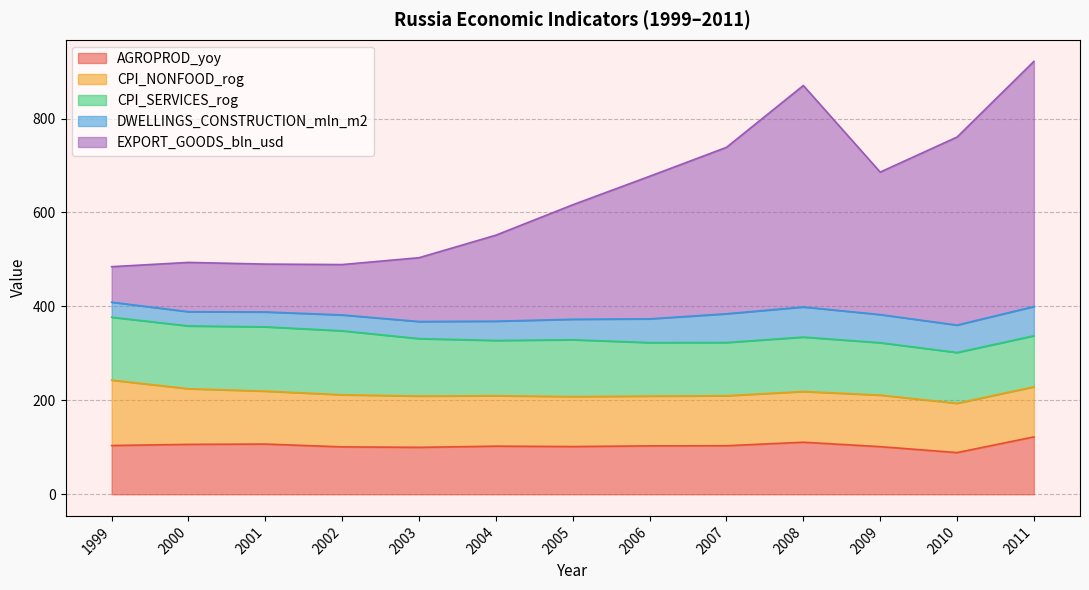

Does the chart display data point markers on the line(s)?

No